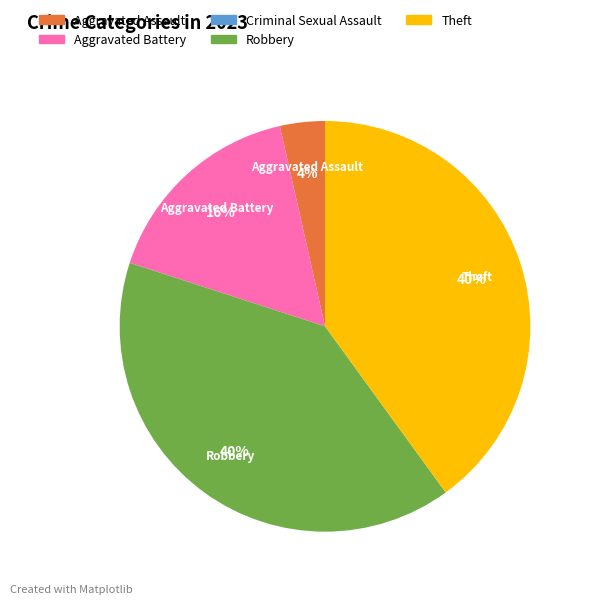

To the nearest percent, what portion does Robbery represent?

40%